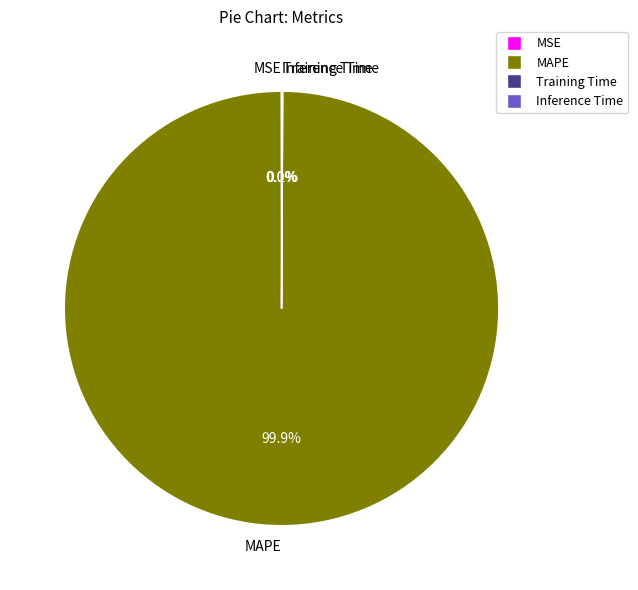

What is the largest slice in the pie chart?

MAPE